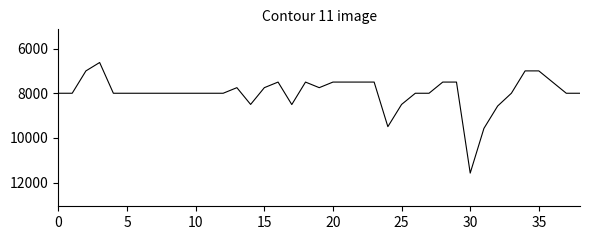

What is the difference between the maximum and minimum values?

4946